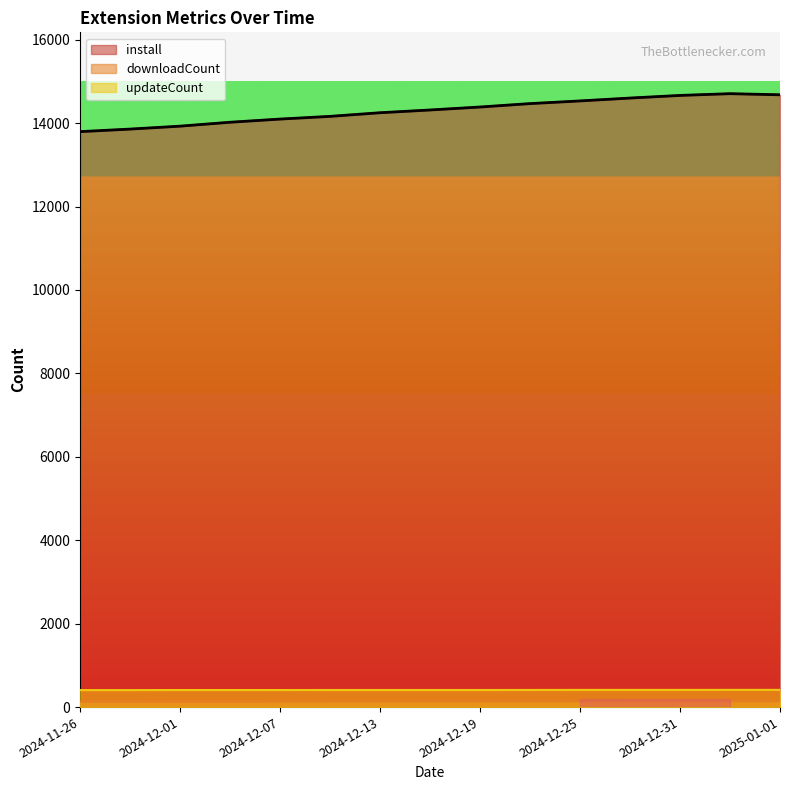

List the series in order of their peak value, highest first.

install, updateCount, downloadCount